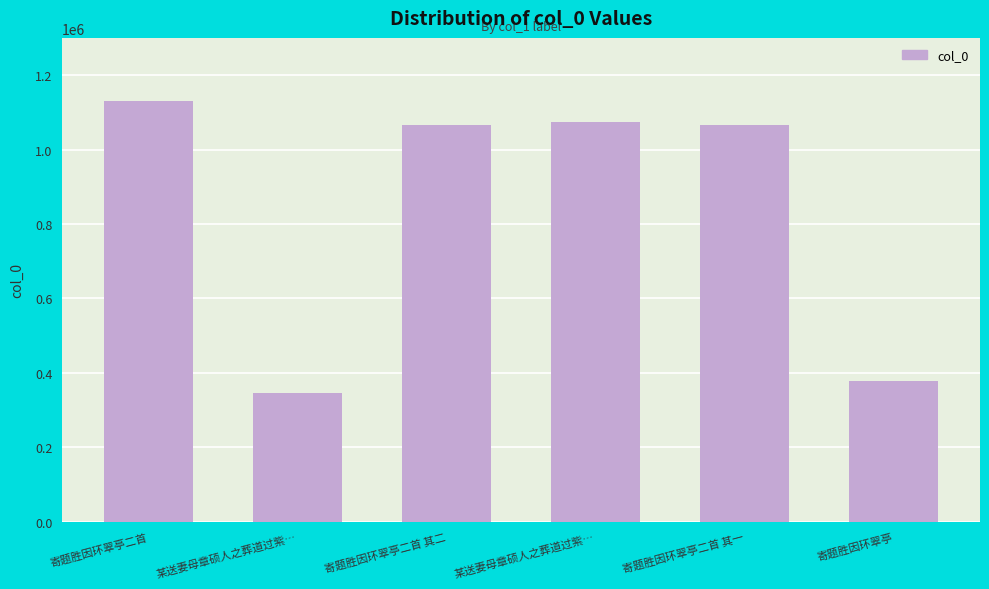

Read the value at 某送妻母章硕人之葬道过紫…, to the nearest 100.

345600